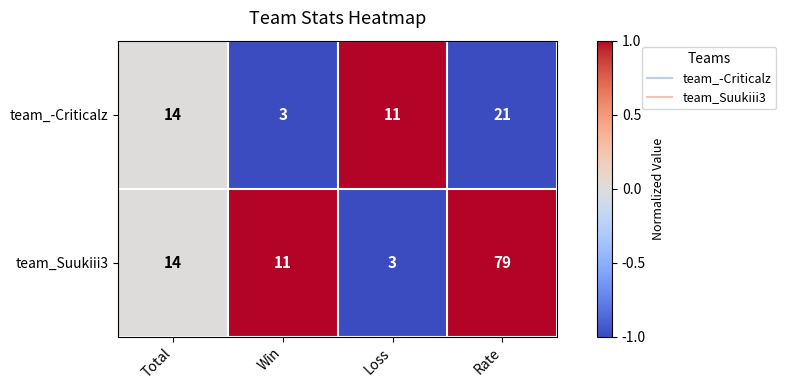

What is the greatest value displayed?

79